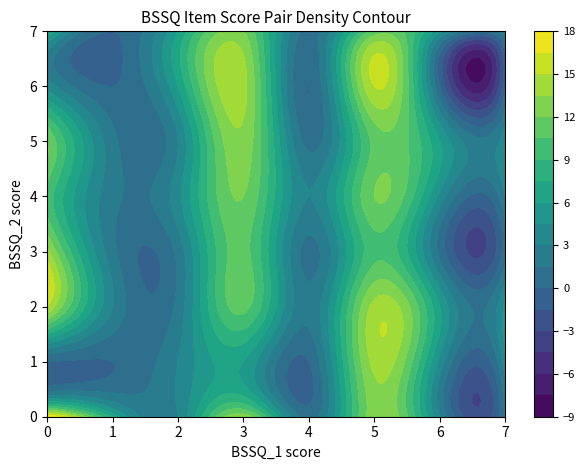

What is the greatest value displayed?

18